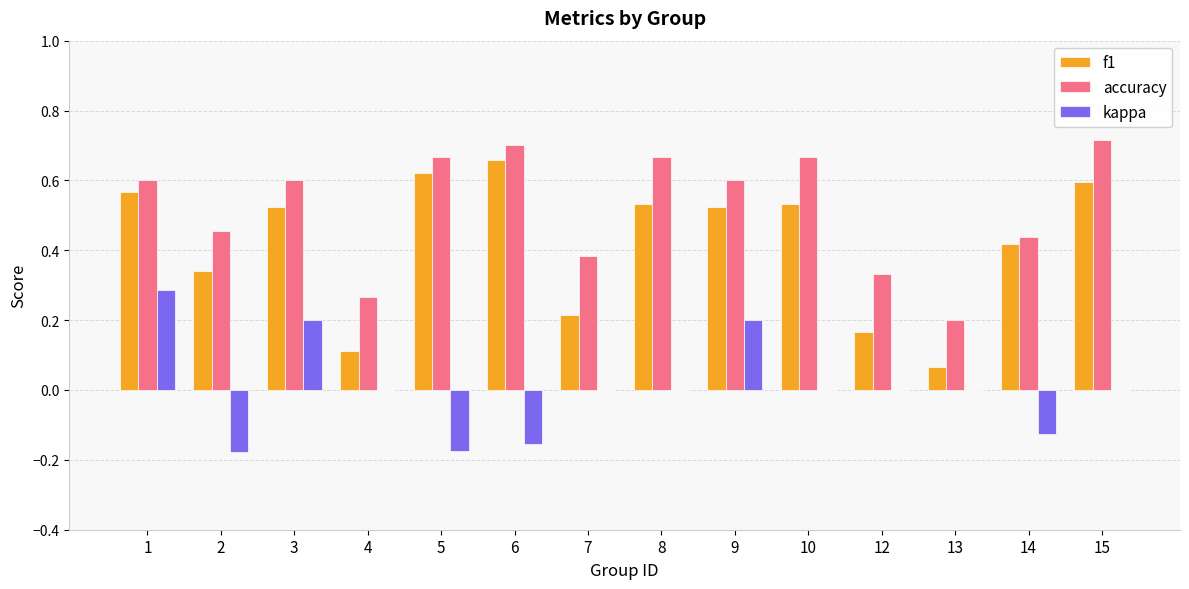

Which series has the largest total across all categories?

accuracy